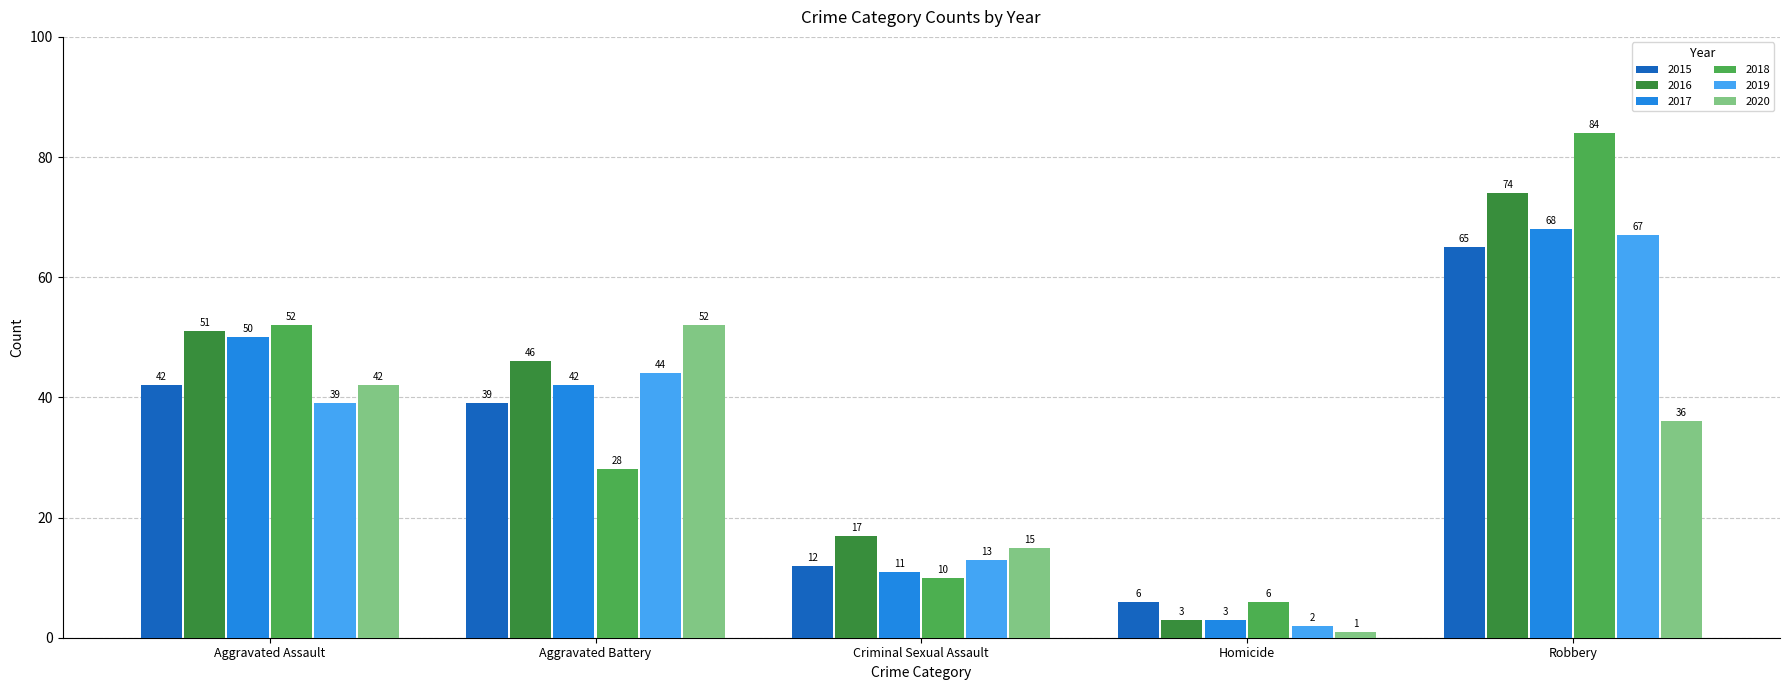

What is the label of the 2nd bar from the right?

Homicide